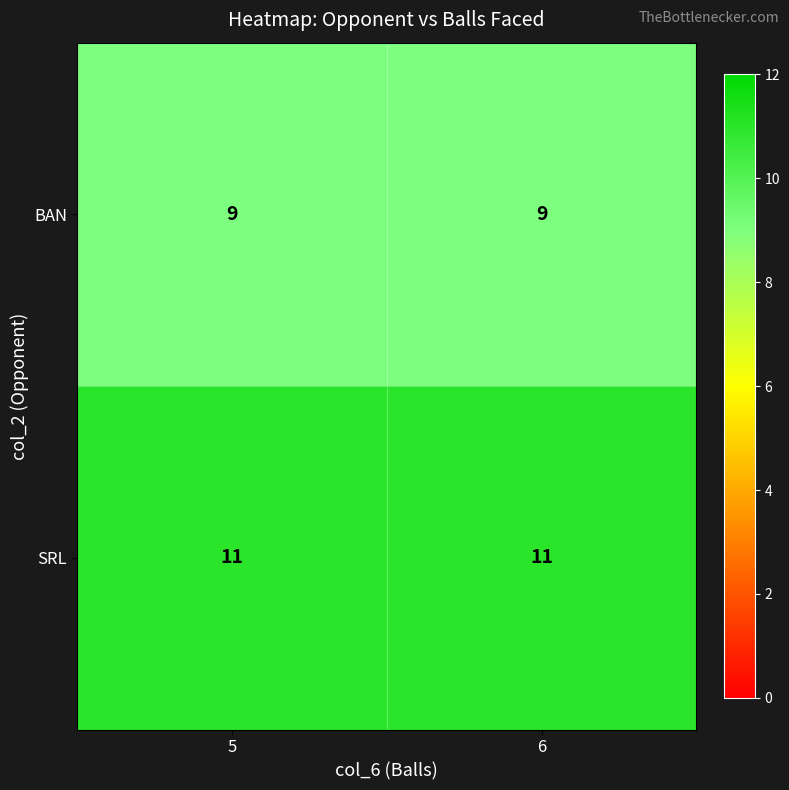

Is the value of SRL at 6 greater than the value of BAN at 6?

Yes